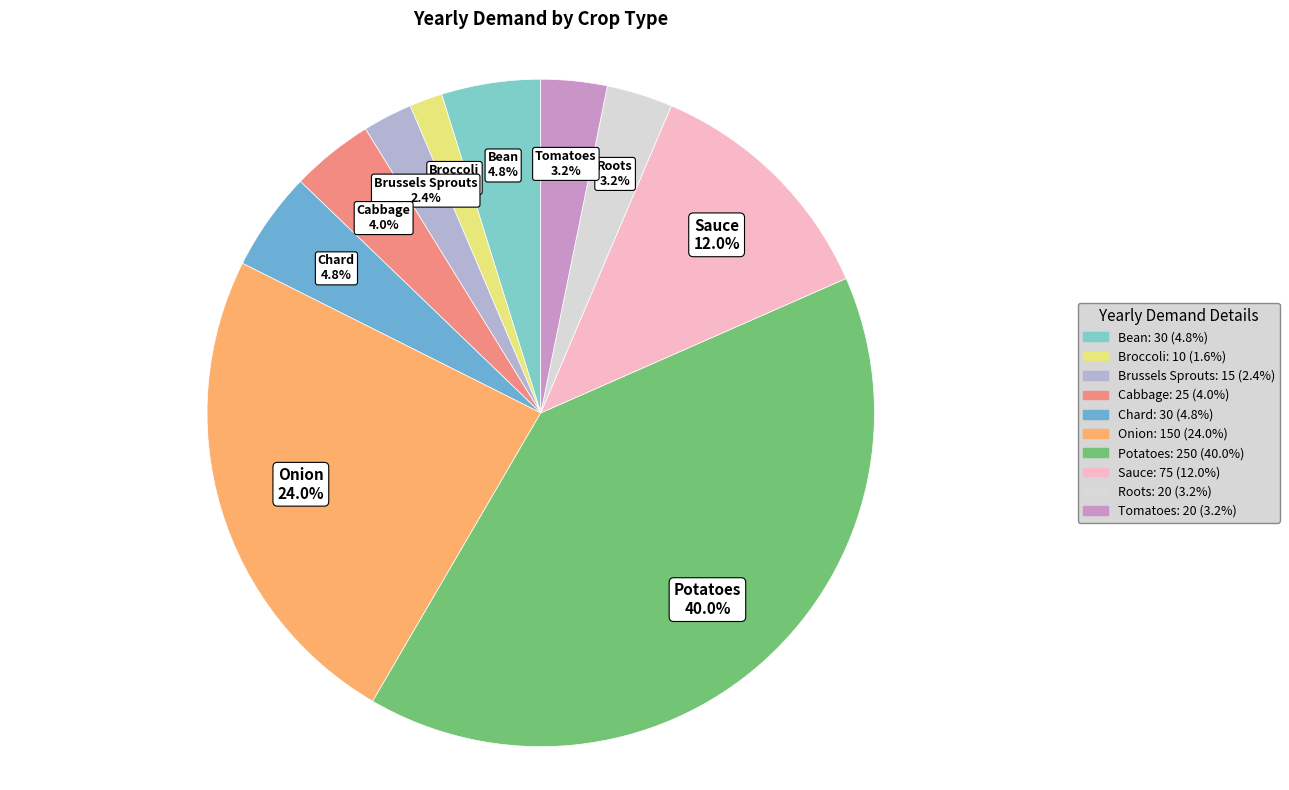

What is the largest slice in the pie chart?

Potatoes